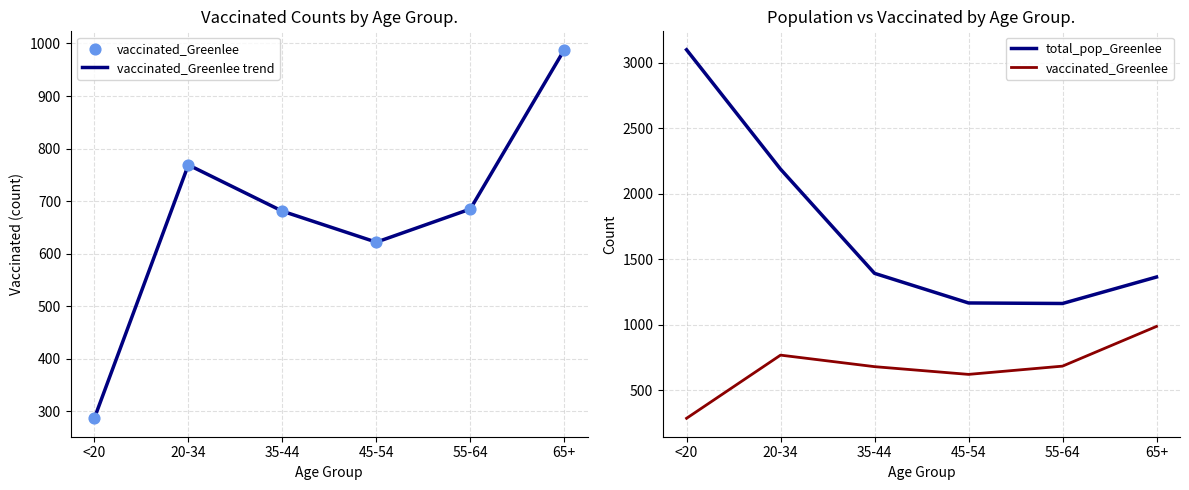

What is the total value across all series at 65+?

3341